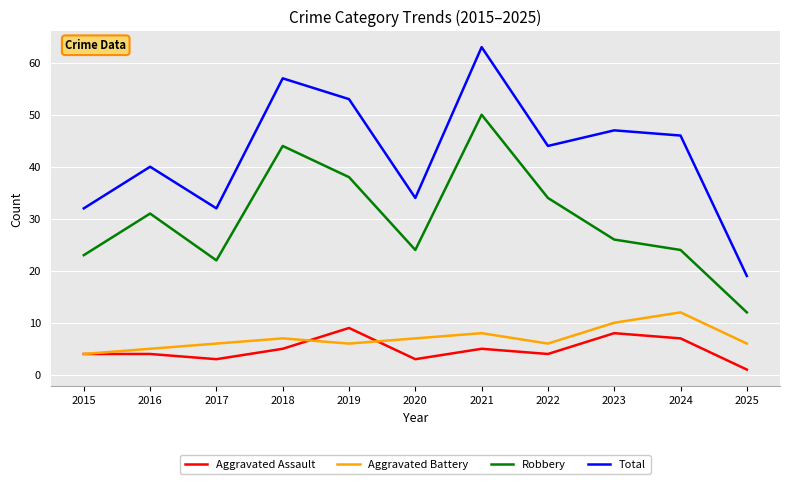

At which category does Robbery reach its first local valley?

2017